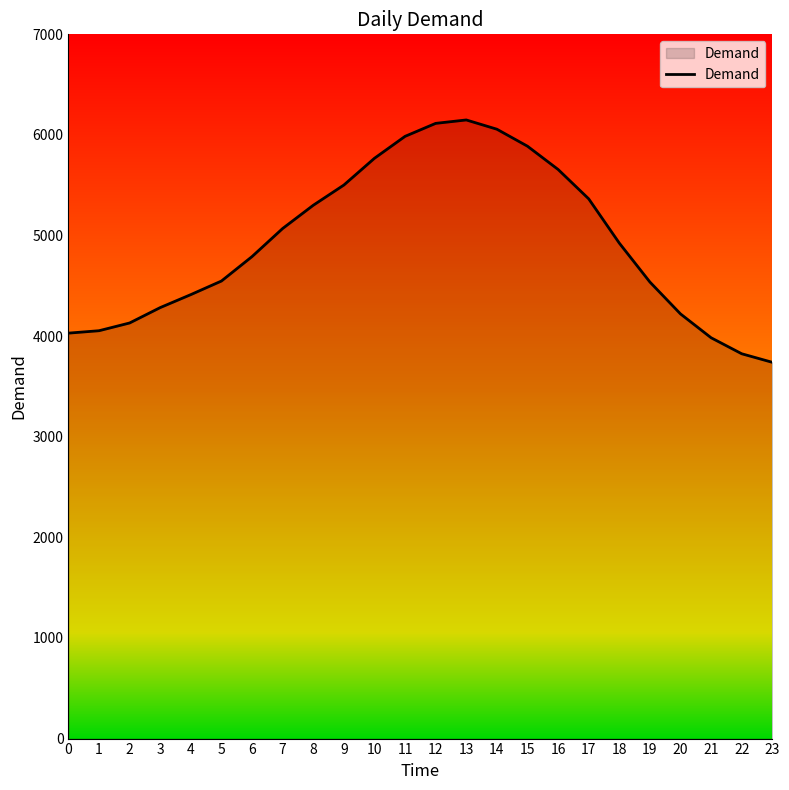

Approximately how many times larger is the value at 23 compared to 22?

1.0